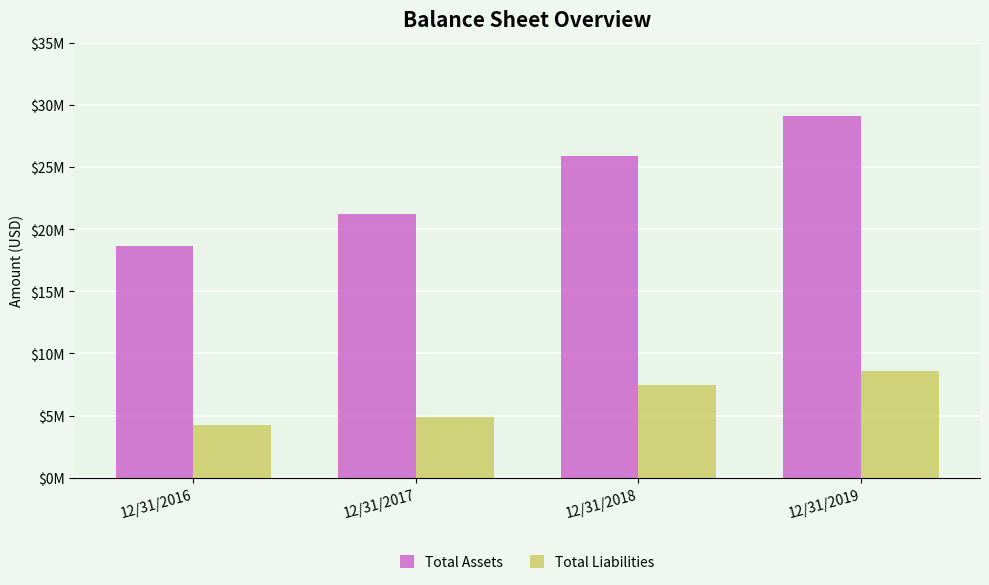

What are all the series names shown in the legend?

Total Assets, Total Liabilities